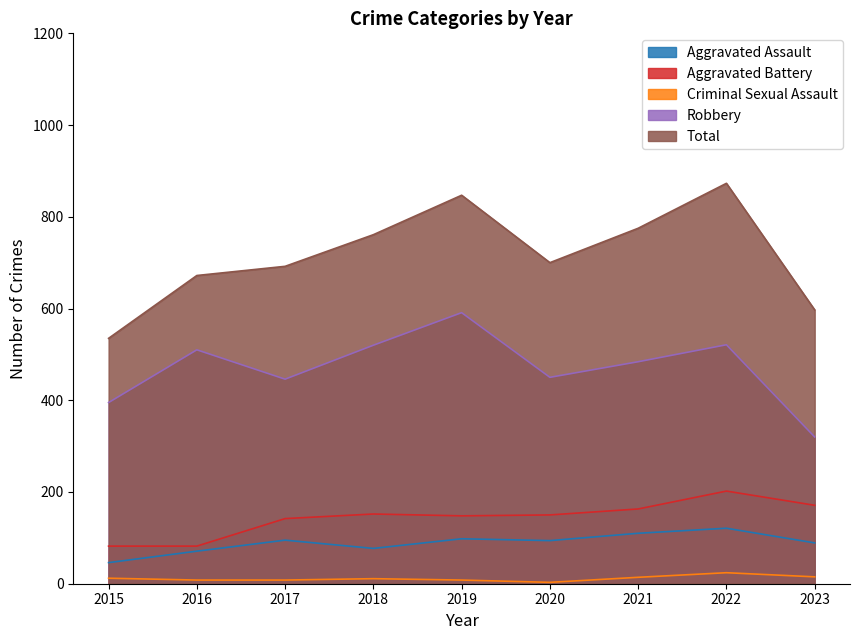

Reading left to right, list all the values displayed in this chart.

Aggravated Assault: 46	71	95	77	98	94	110	121	89
Aggravated Battery: 82	82	142	152	148	150	163	202	171
Criminal Sexual Assault: 12	8	8	11	8	3	14	24	15
Robbery: 395	510	446	520	591	450	484	521	320
Total: 535	672	692	761	847	700	775	873	597